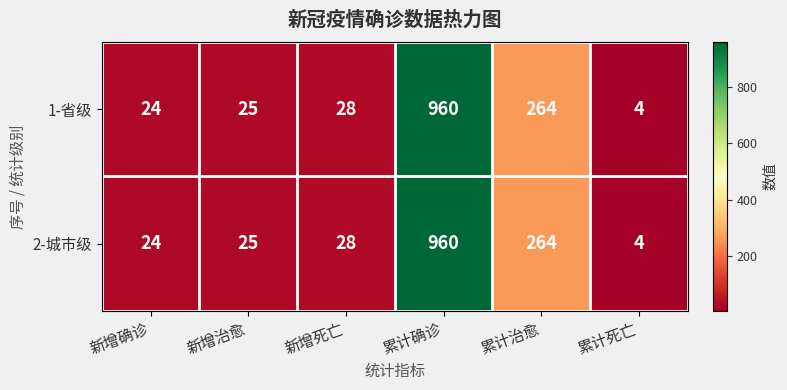

What is the lowest value of the 2-城市级 series?

4